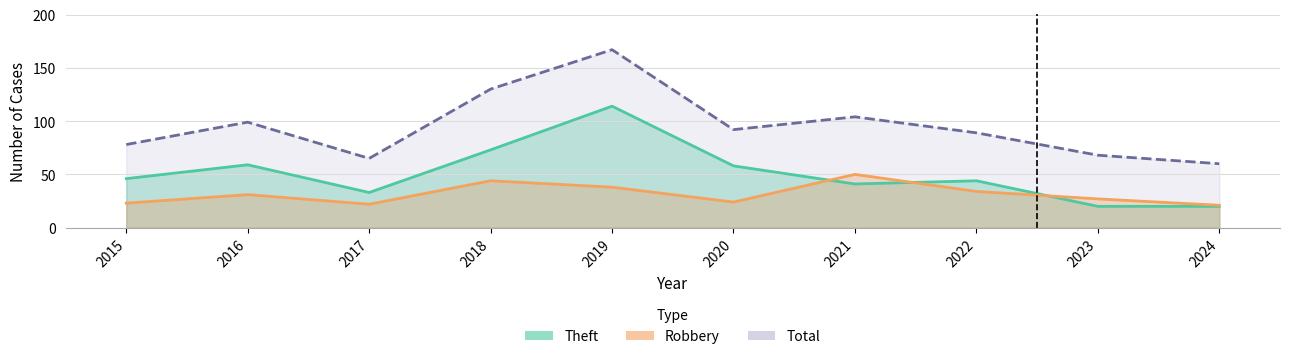

What are all the series names shown in the legend?

Theft, Robbery, Total